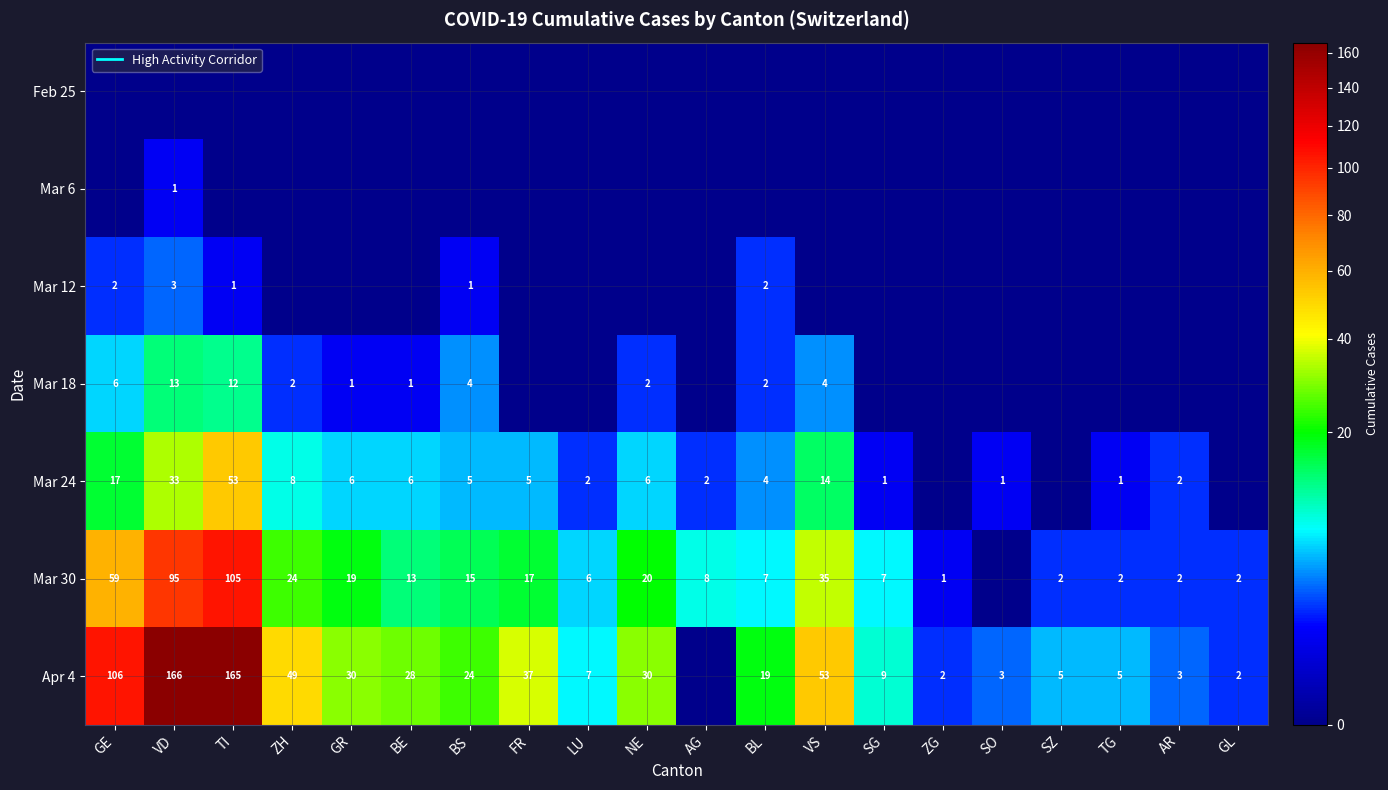

At how many categories does at least one series exceed 94?

3